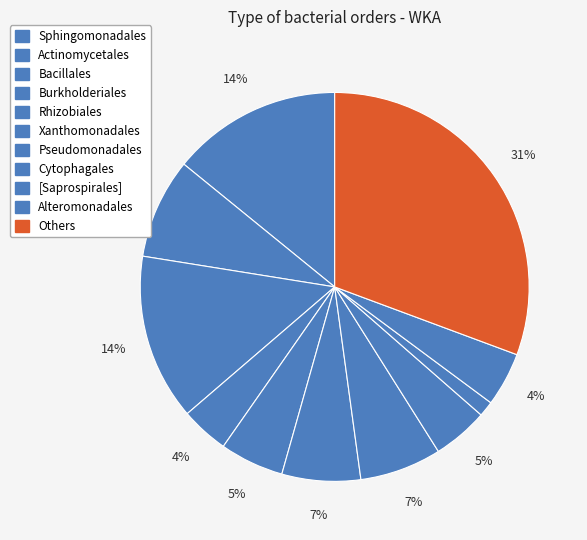

What is the largest slice in the pie chart?

Others